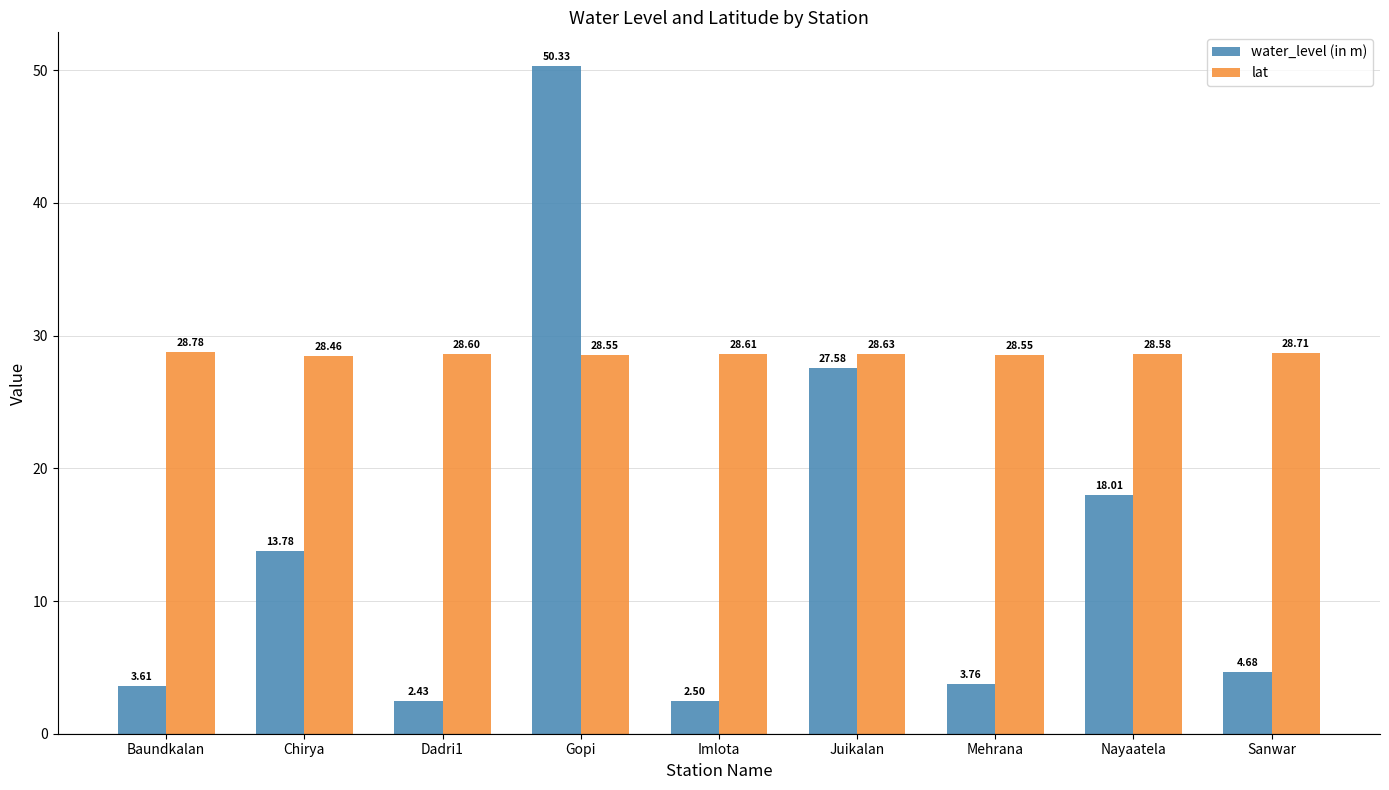

What is the approximate value of water_level (in m) at Baundkalan?

3.6